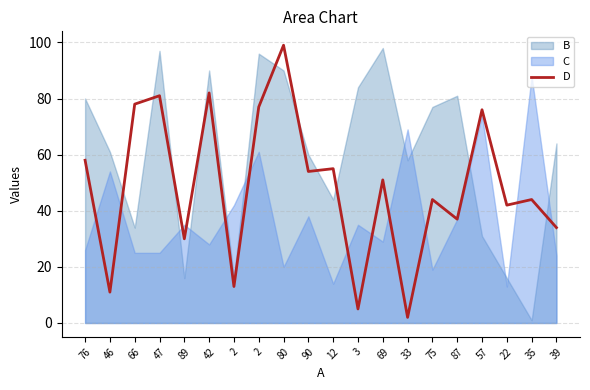

True or false: the data shows 55 at 12.

True